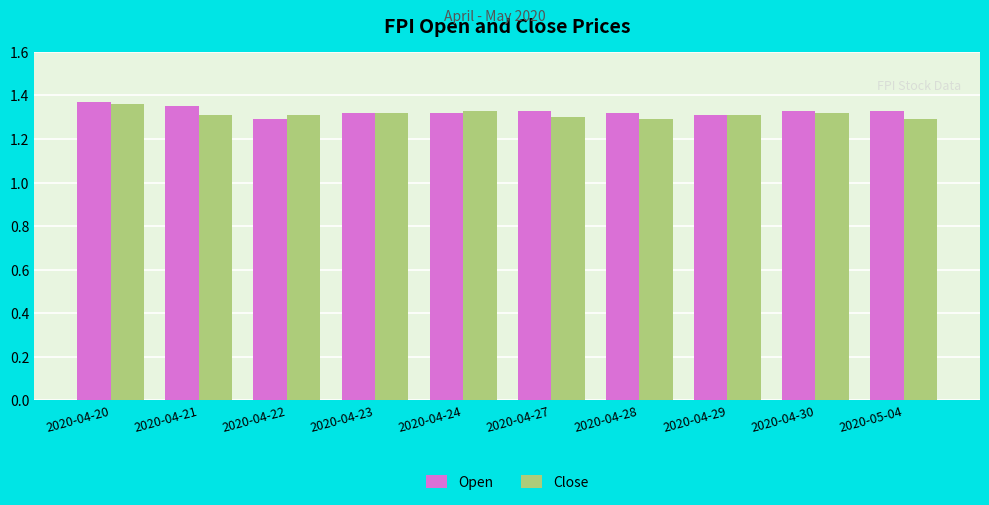

True or false: Close has a value of 0.7 at 2020-04-27.

False